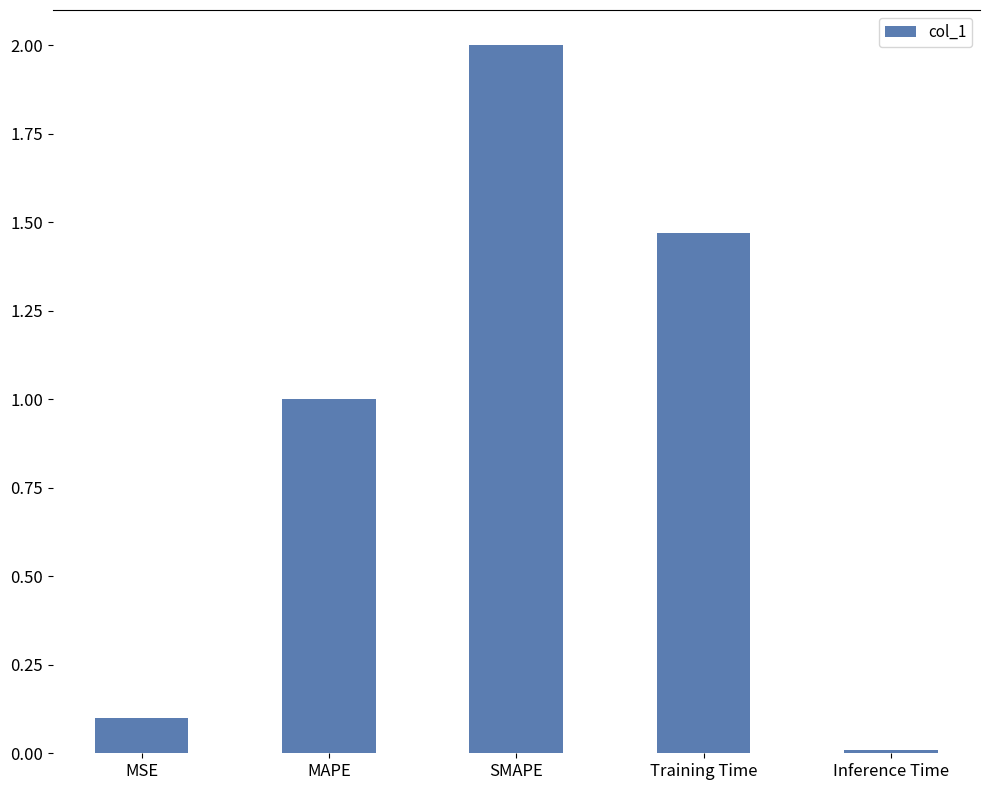

True or false: the data shows 1.0 at MAPE.

True